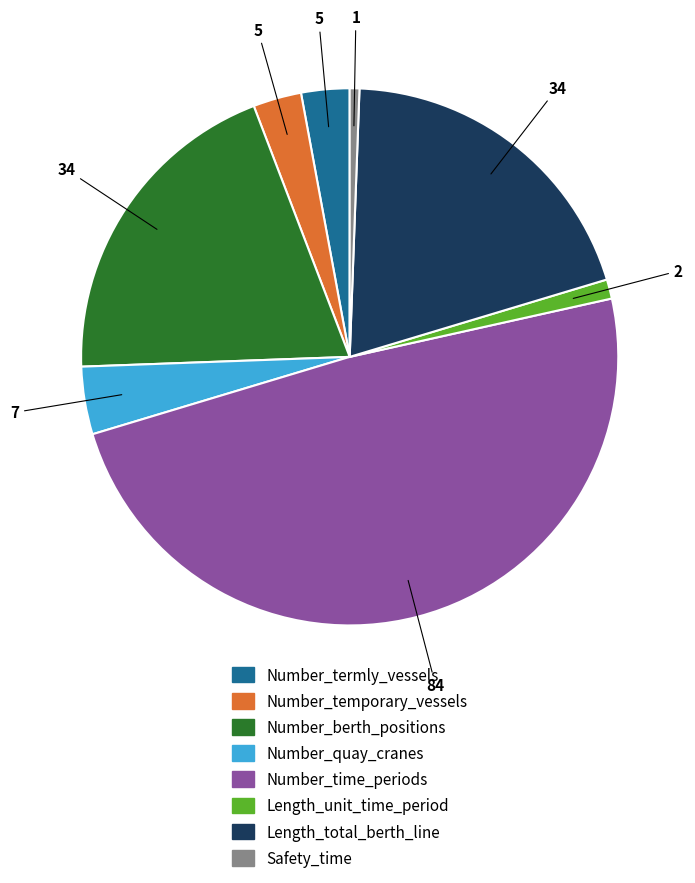

How many segments does this pie chart have?

8